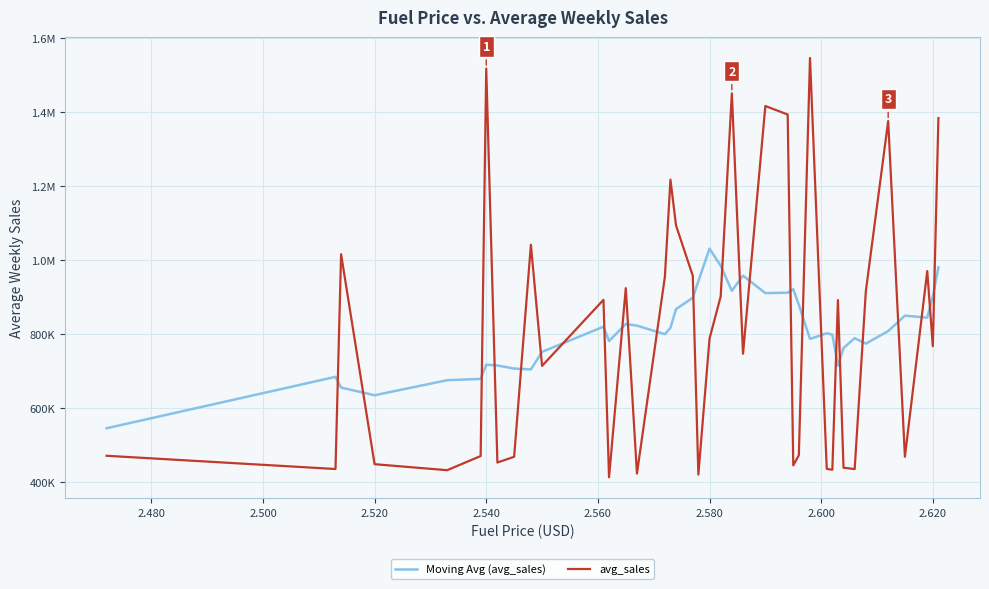

Does the chart have visible grid lines?

Yes